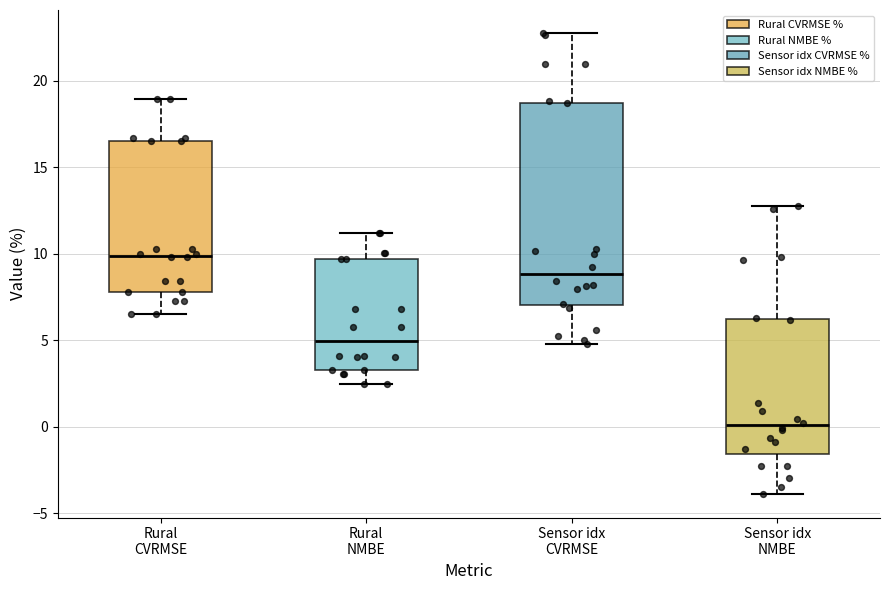

Reading left to right, read every box against the y-axis: the position of its median line, the range the box covers, and the ends of its whiskers. The values are not printed on the chart, so give them approximately, as read against the axis.

Rural CVRMSE: median 10.0, box 8.0 to 16.5, whiskers 6.5 to 19.0
Rural NMBE: median 5.0, box 3.5 to 9.5, whiskers 2.5 to 11.0
Sensor idx CVRMSE: median 9.0, box 7.0 to 18.5, whiskers 5.0 to 23.0
Sensor idx NMBE: median 0.0, box -1.5 to 6.0, whiskers -4.0 to 13.0